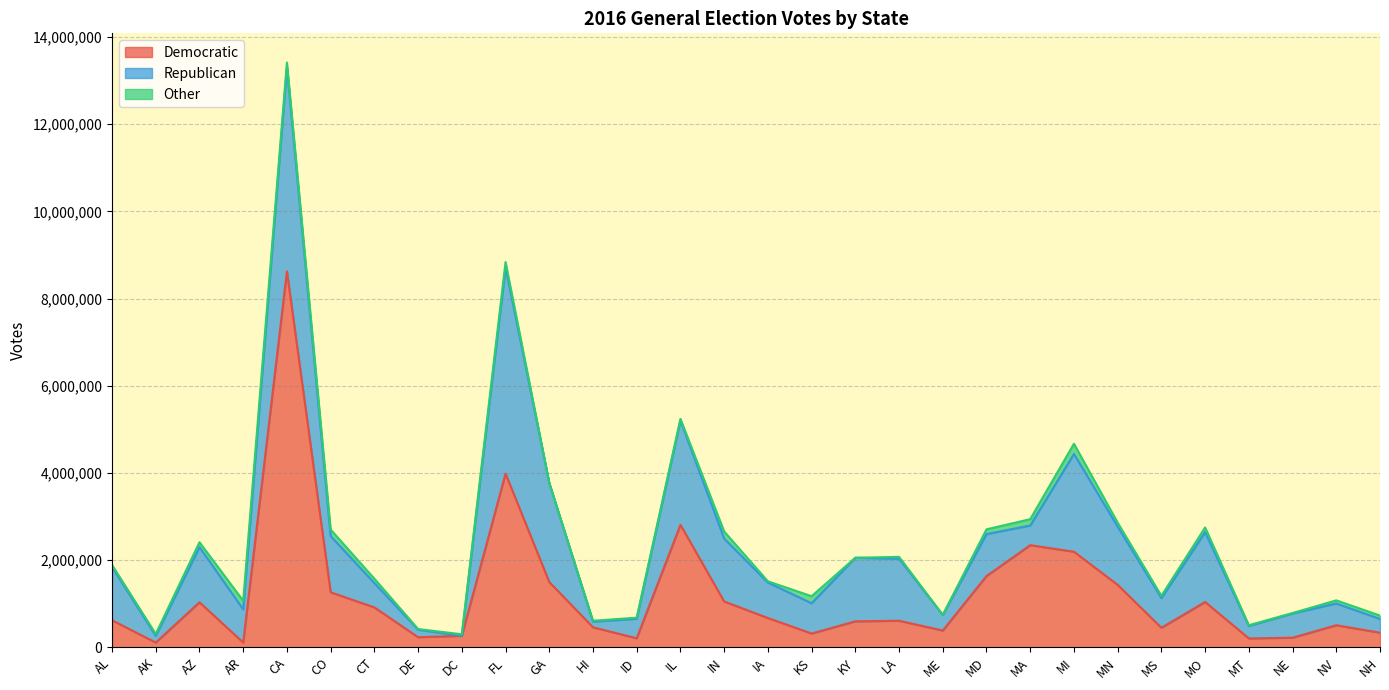

Reading left to right, what are all the values shown in this chart?

Democratic: 621911	111019	1034687	111347	8624432	1263791	916815	233554	265178	3985050	1498437	460805	208992	2810536	1052901	673969	317635	597717	610643	386627	1636200	2344518	2193980	1434590	449896	1041306	205919	221069	508113	336575
Republican: 1222018	155088	1264378	760415	4682033	1288618	558162	172301	0	4733630	2272460	129716	447544	2397436	1442989	813153	694240	1457950	1424567	357447	962088	451121	2243402	1334686	680810	1600524	285358	557557	498104	316149
Other: 45756	42091	112999	196815	107553	149152	100206	14785	35728	118746	1965	20743	25058	33795	162477	28433	161861	332	41428	500	109457	145049	233523	91156	51567	108249	16554	9640	72280	76216